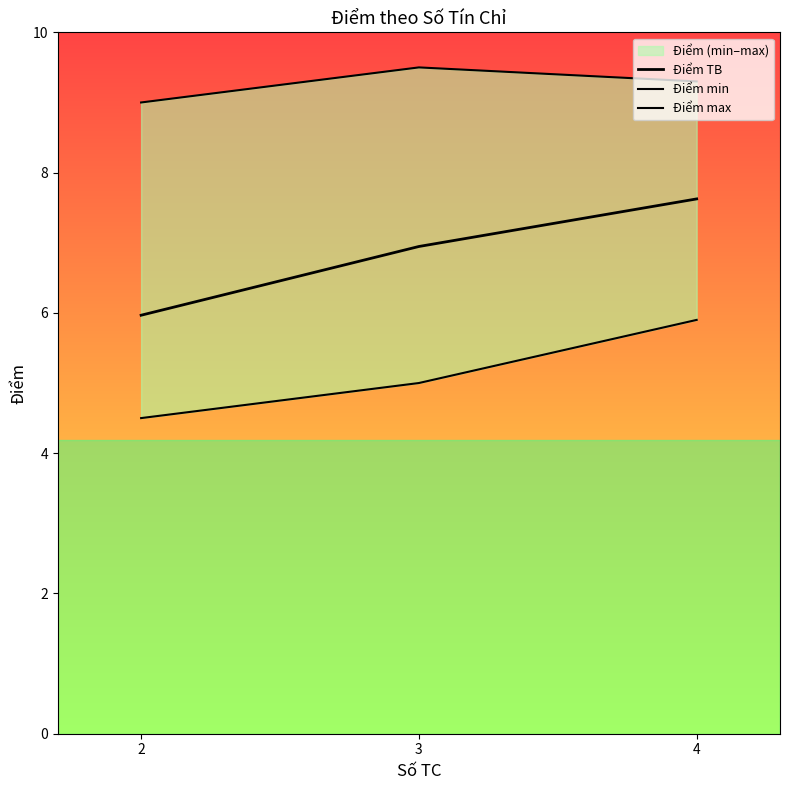

Is the value of Điểm TB at 3 greater than the value of Điểm max at 4?

No